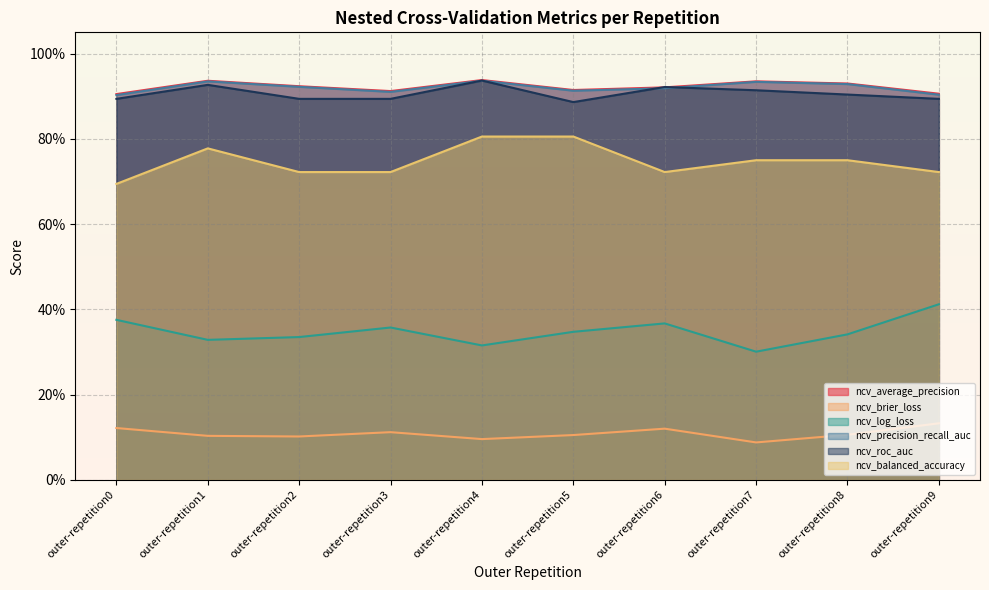

What is the total value across all series at outer-repetition8?

4.0